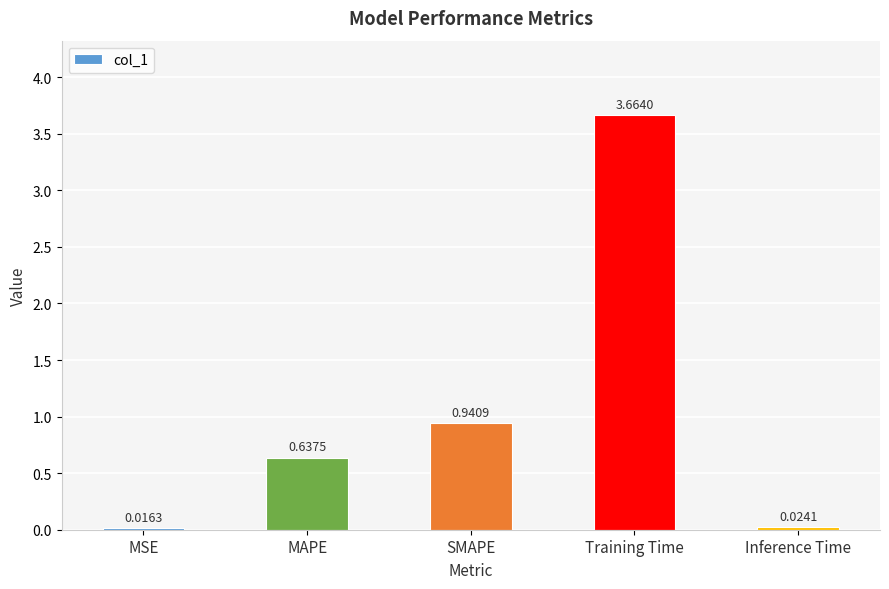

Does the chart contain stacked bars?

No